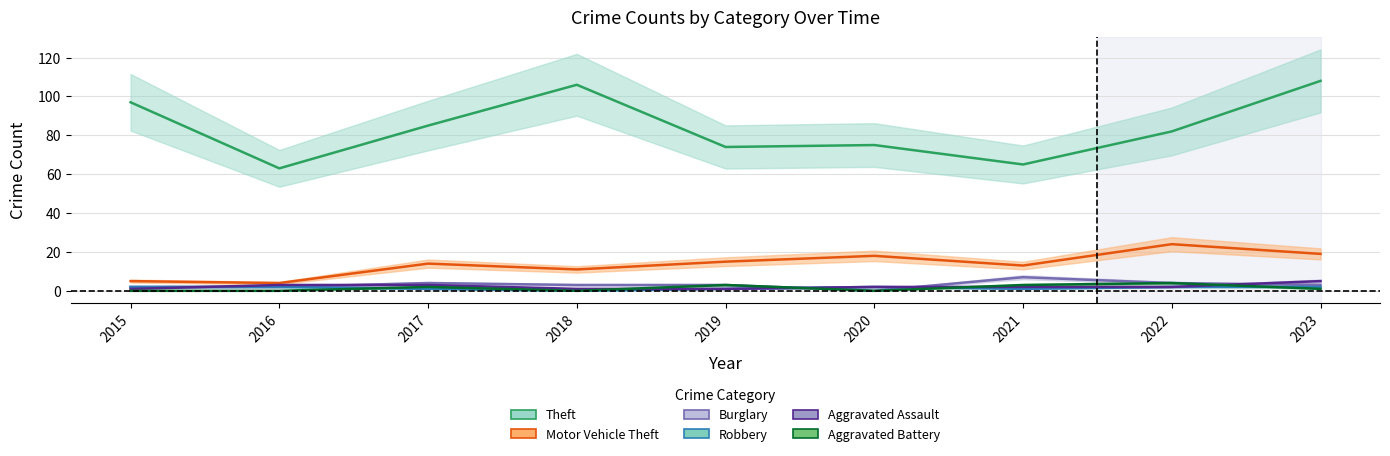

True or false: Robbery has a value of 0 at 2021.

False